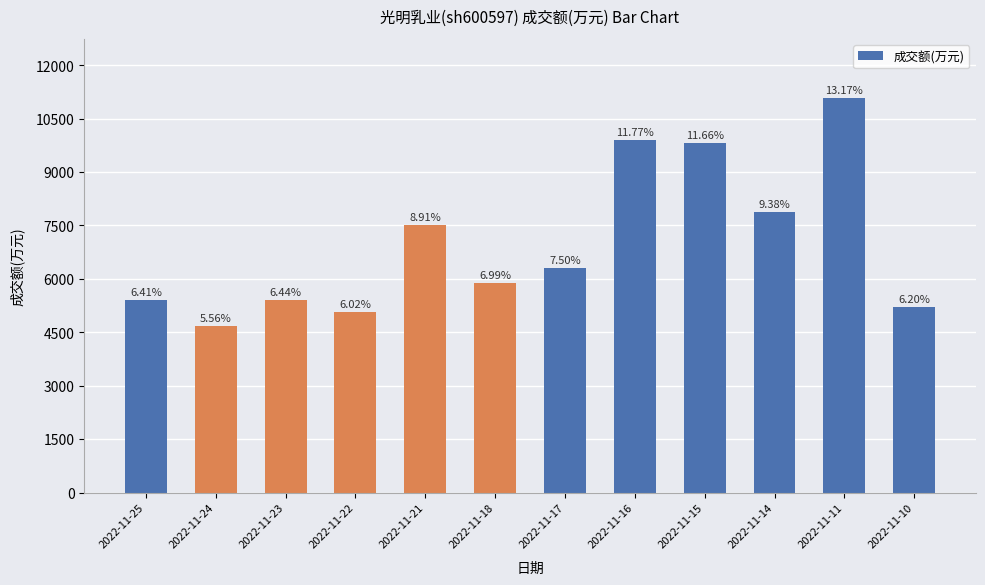

Reading right to left, what are all the values shown in this chart?

2022-11-10=5218	2022-11-11=11078	2022-11-14=7890	2022-11-15=9815	2022-11-16=9903	2022-11-17=6309	2022-11-18=5879	2022-11-21=7500	2022-11-22=5062	2022-11-23=5417	2022-11-24=4681	2022-11-25=5394